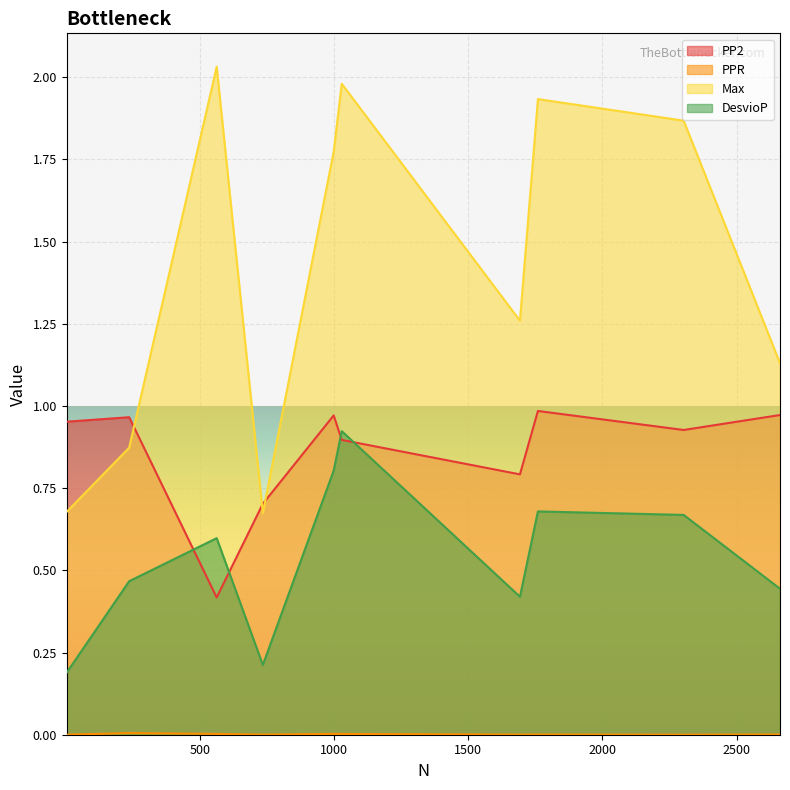

True or false: PPR and PP2 intersect in this chart.

False